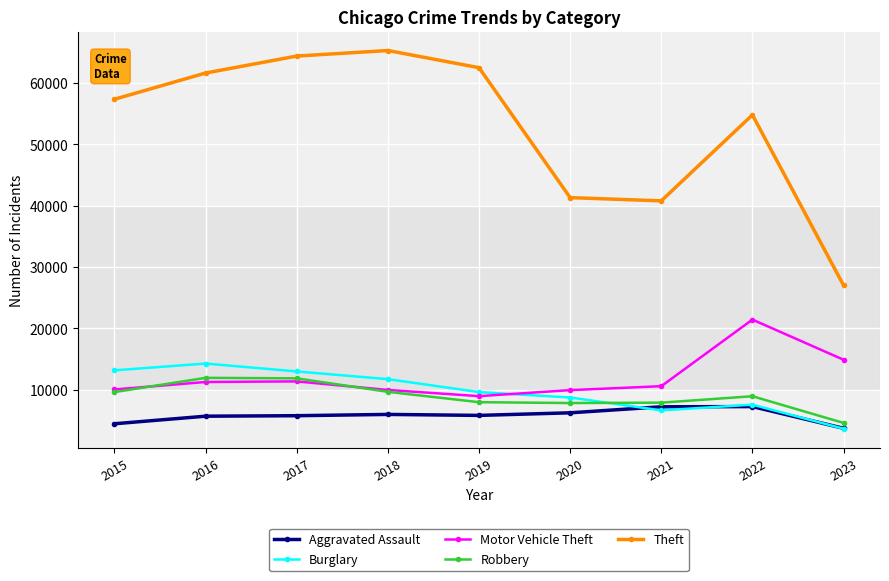

What value does the Aggravated Assault series have at 2016?

5712